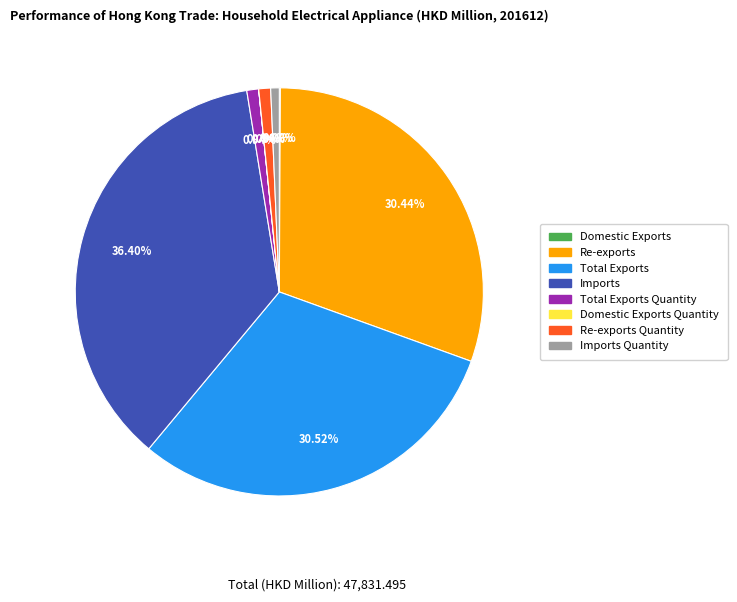

What is the largest slice in the pie chart?

Imports